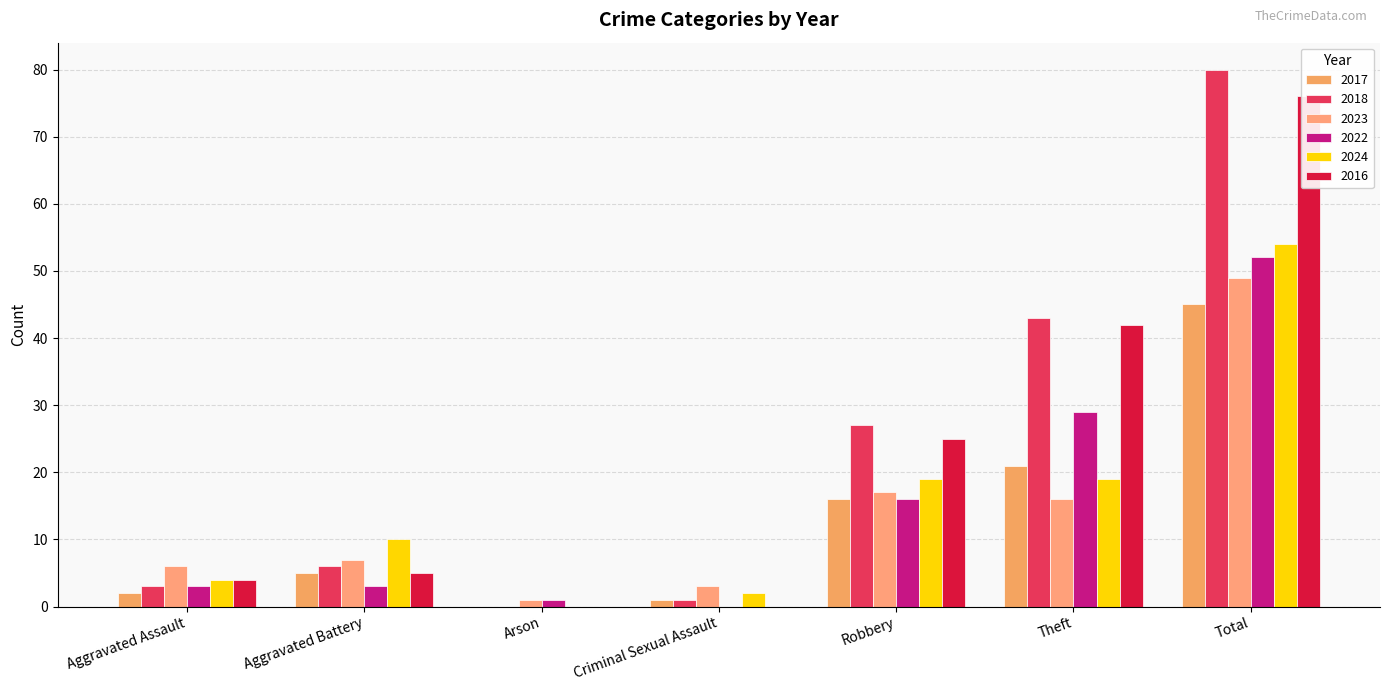

What is the total value across all series at Aggravated Assault?

22